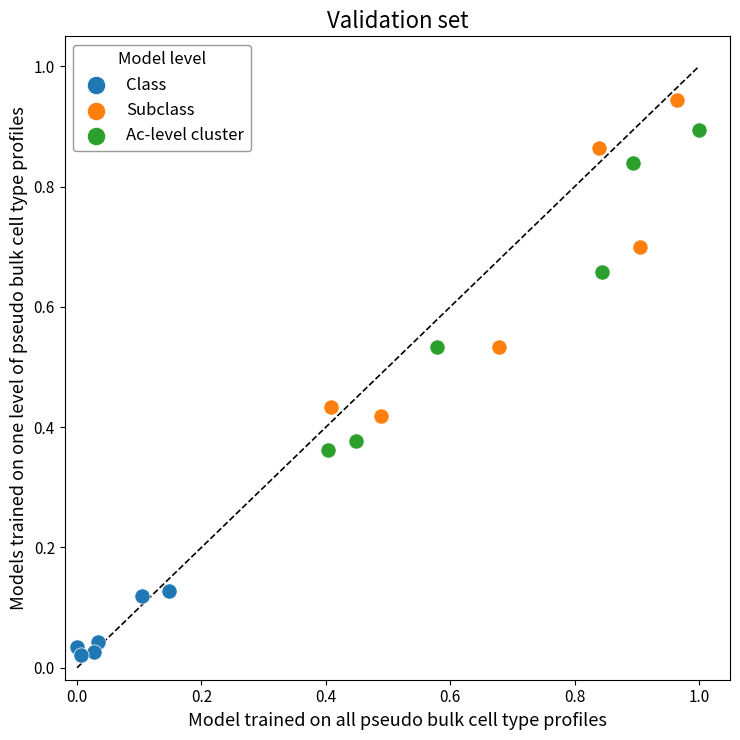

Which series reaches the minimum Y coordinate?

Class